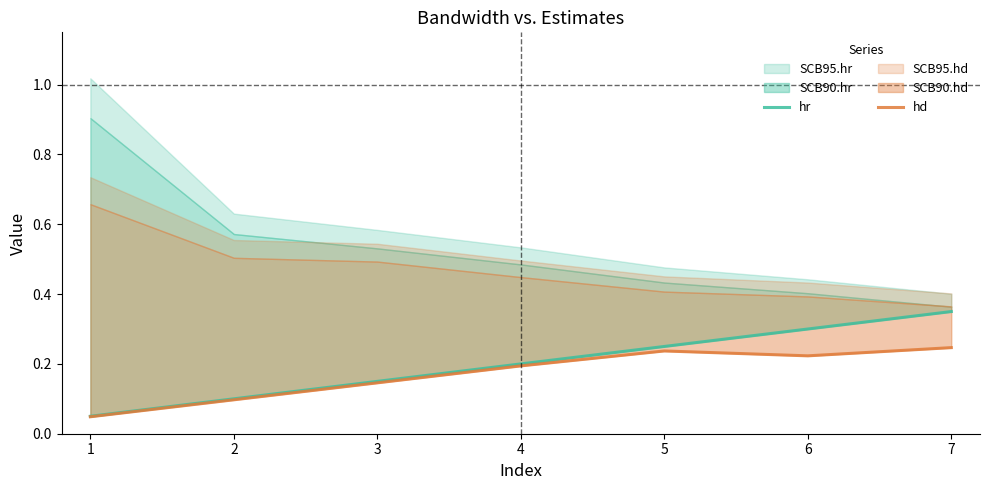

In hd, how many points are lower than both neighbors (excluding endpoints)?

1